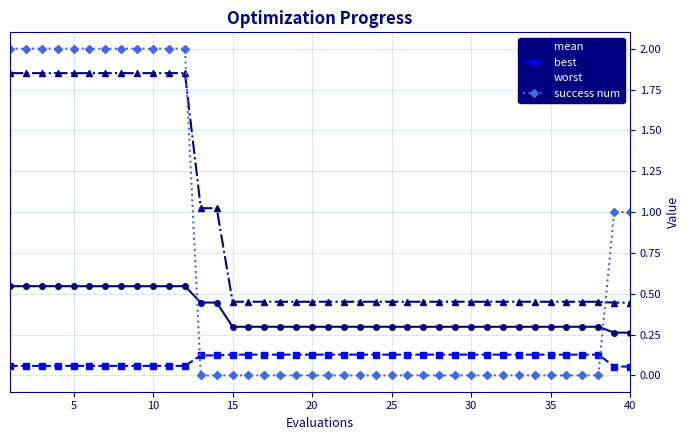

True or false: best and mean cross at least once.

False